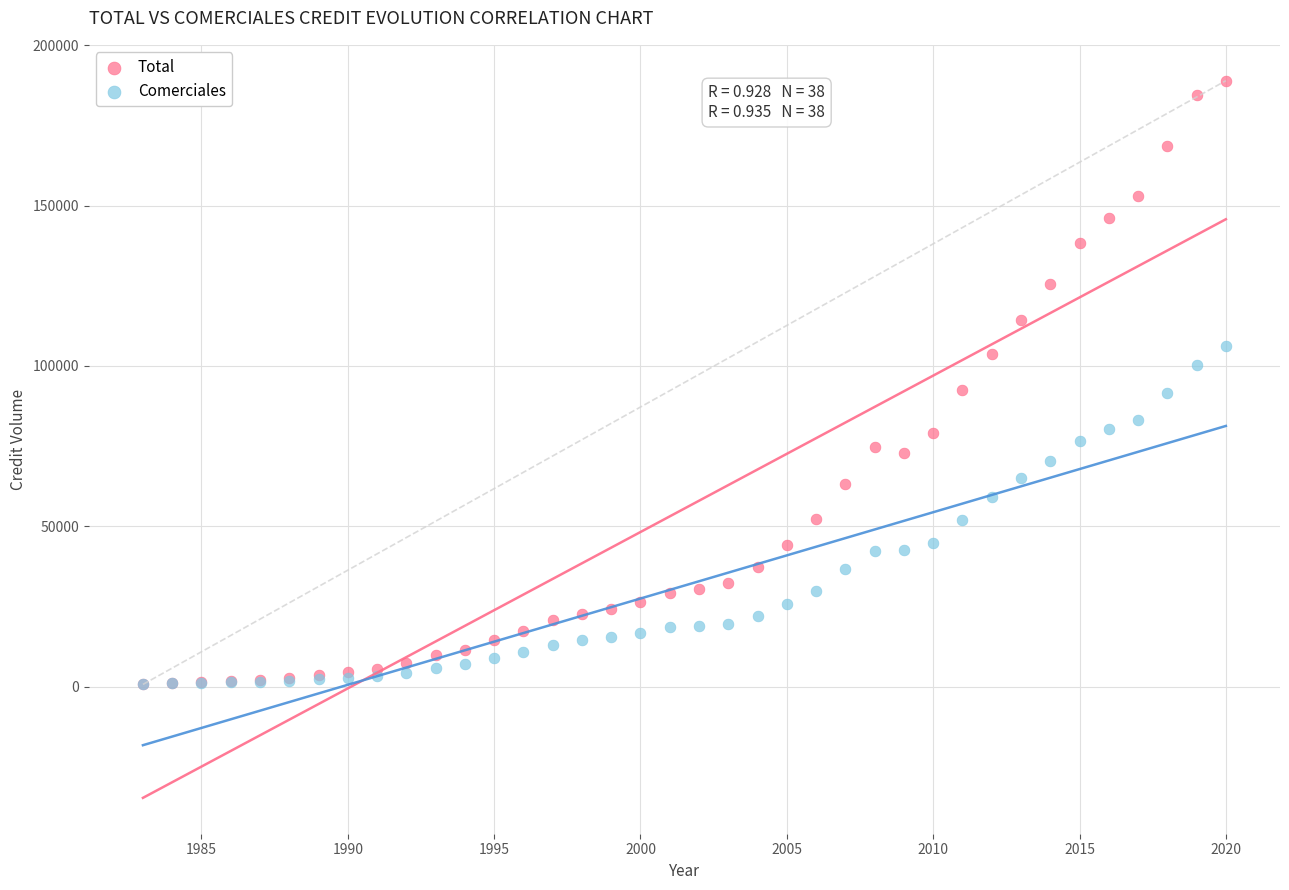

What are all the series names shown in the legend?

Total, Comerciales